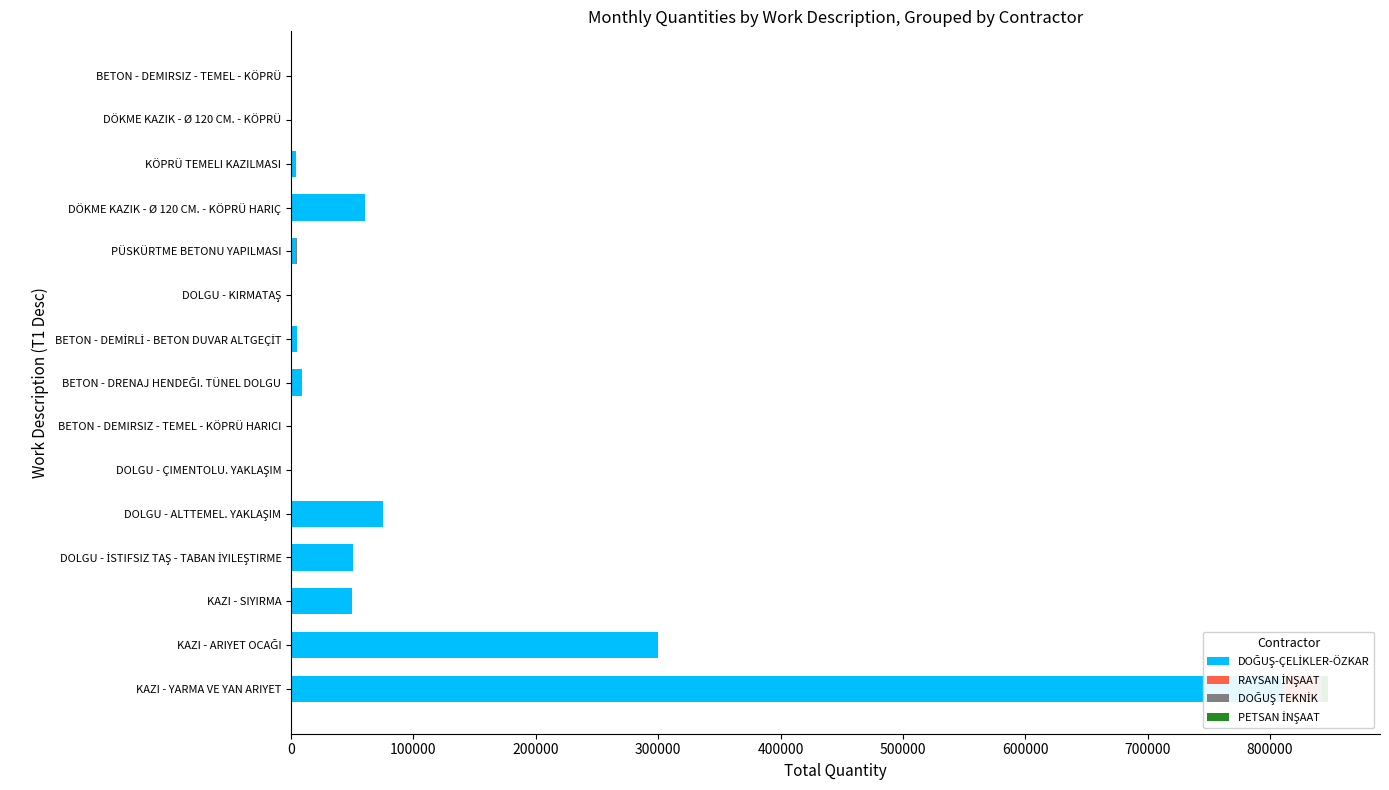

Is it true that PETSAN İNŞAAT equals 4.8 at DOLGU - KIRMATAŞ?

False